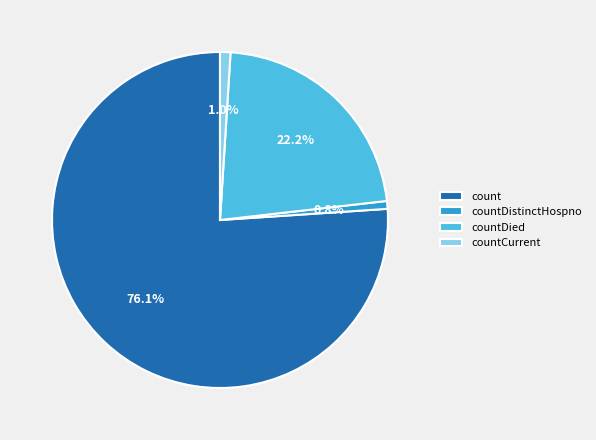

Count the number of slices in the pie.

4